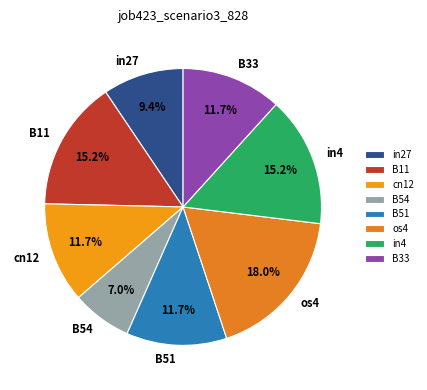

Does any single category account for the majority?

No